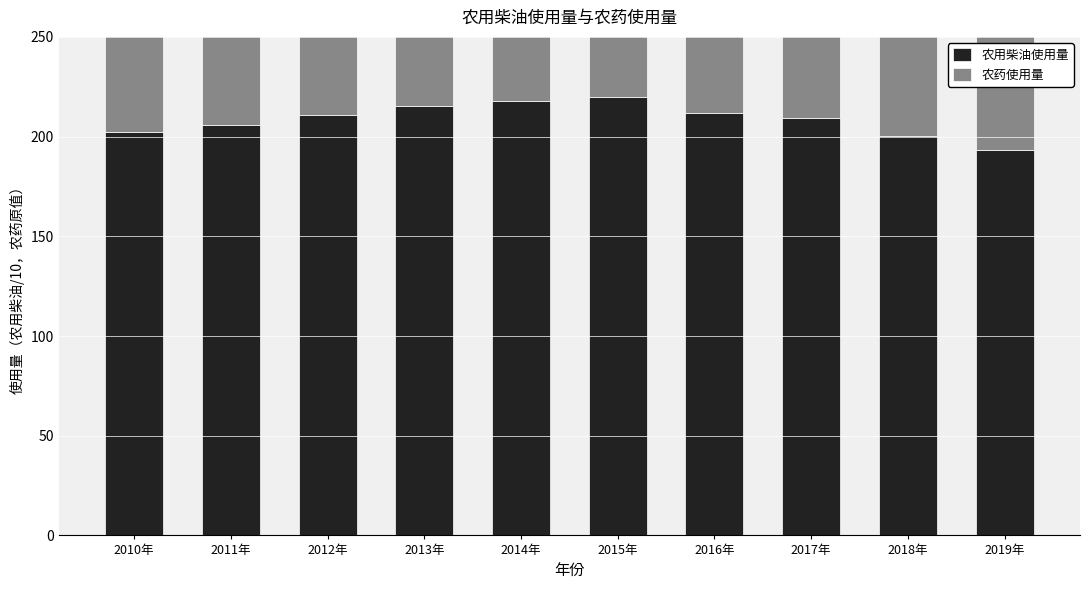

Which category has the highest value across all series?

2015年